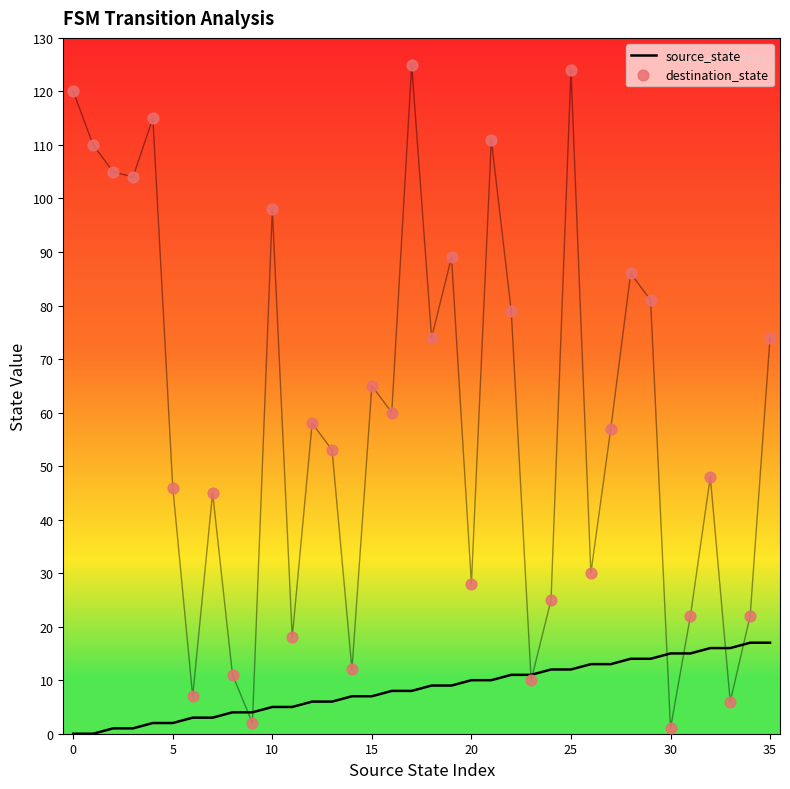

At which category is the sum across all series the highest?

25